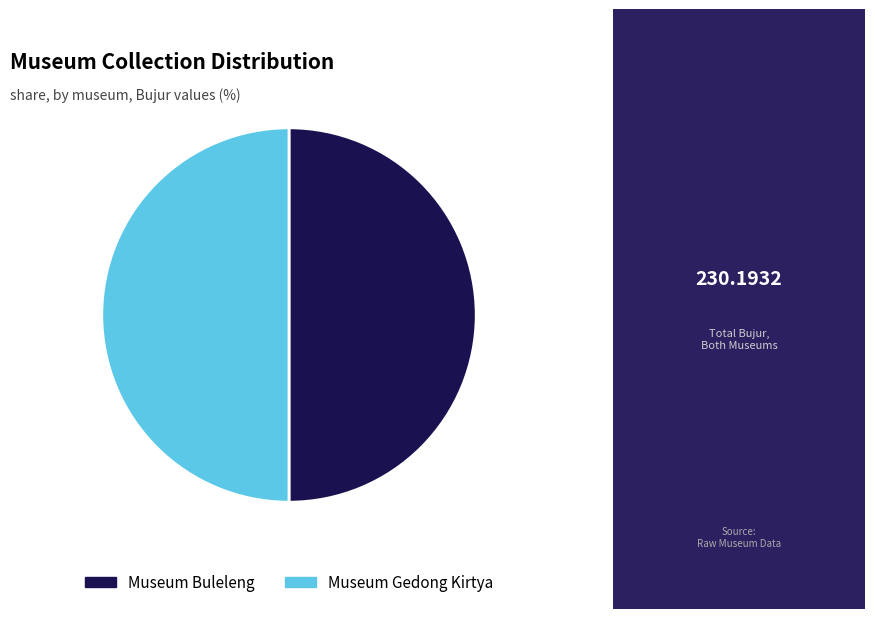

Combined, do Museum Gedong Kirtya and Museum Buleleng account for over 50%?

Yes